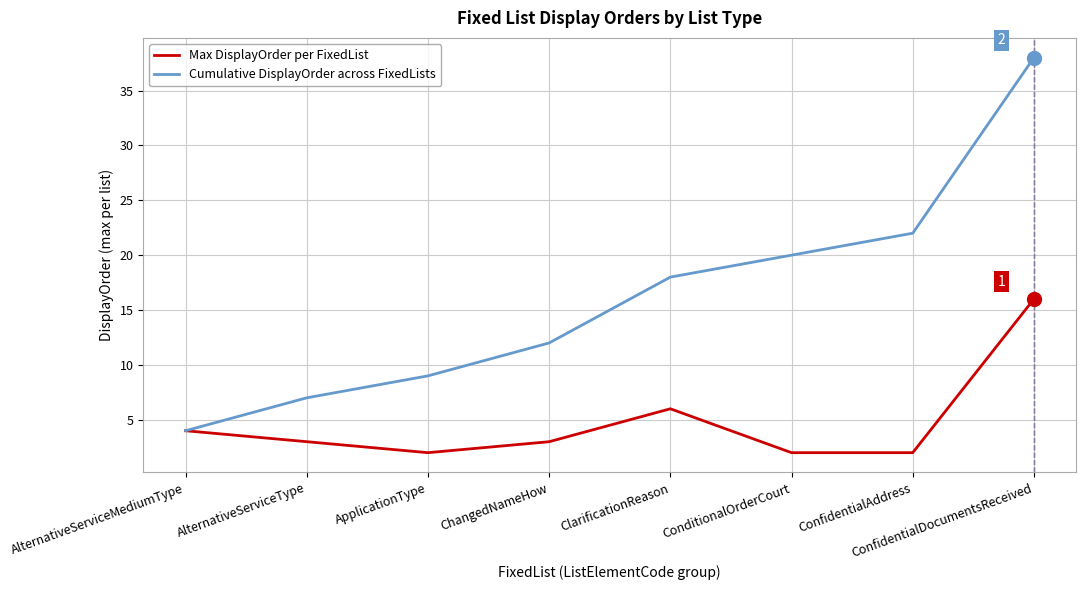

Which category has the highest value across all series?

ConfidentialDocumentsReceived